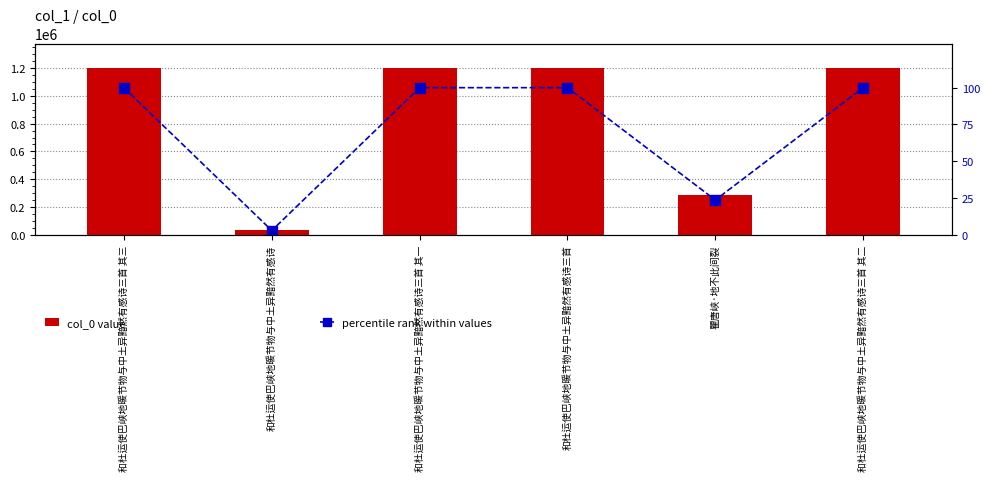

List the series in order of their overall mean, lowest first.

percentile rank within values, col_0 value